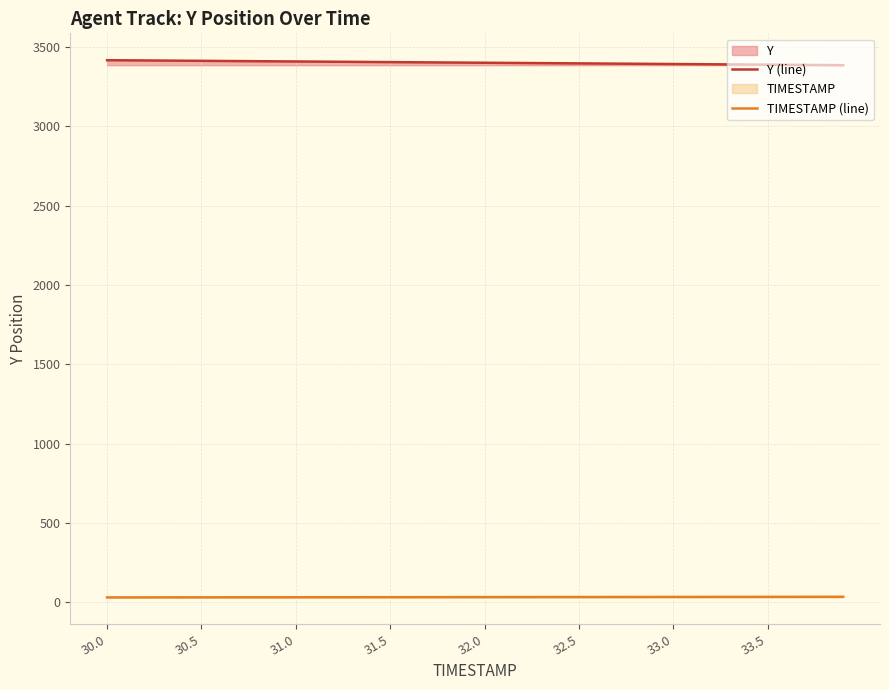

Rank the series by their average value, from lowest to highest.

TIMESTAMP (line), Y (line)